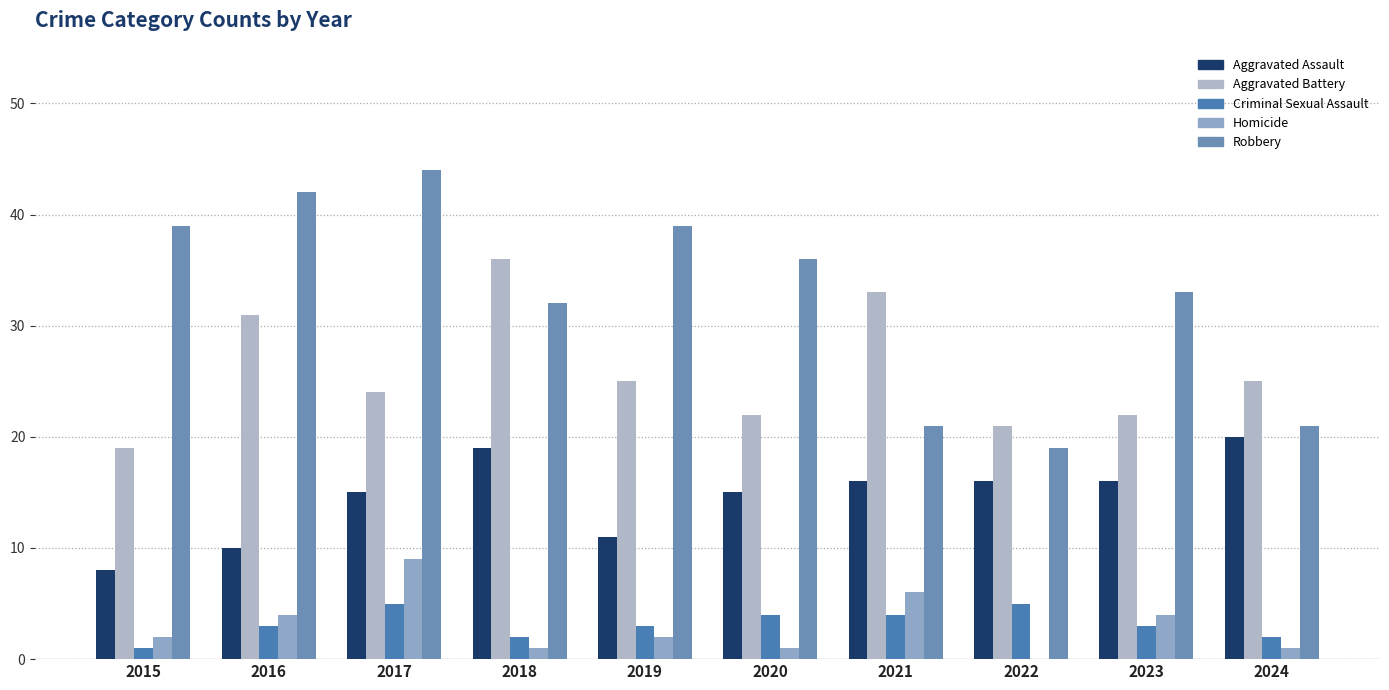

Which category has the lowest value across all series?

2022